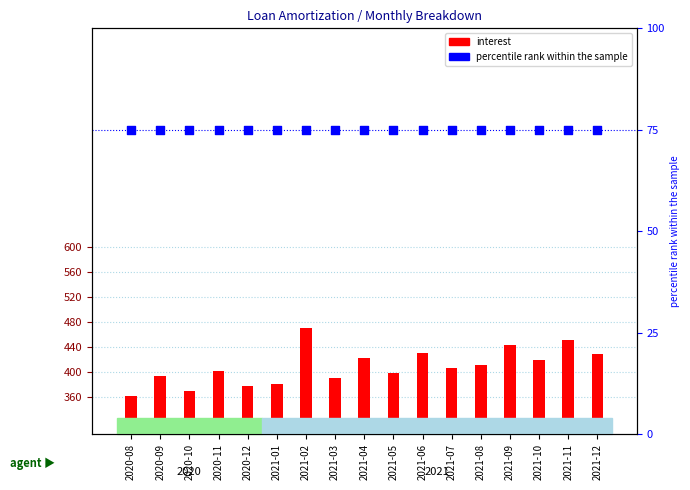

Is the value of percentile rank within the sample at 2020-08 greater than the value of interest at 2021-05?

No